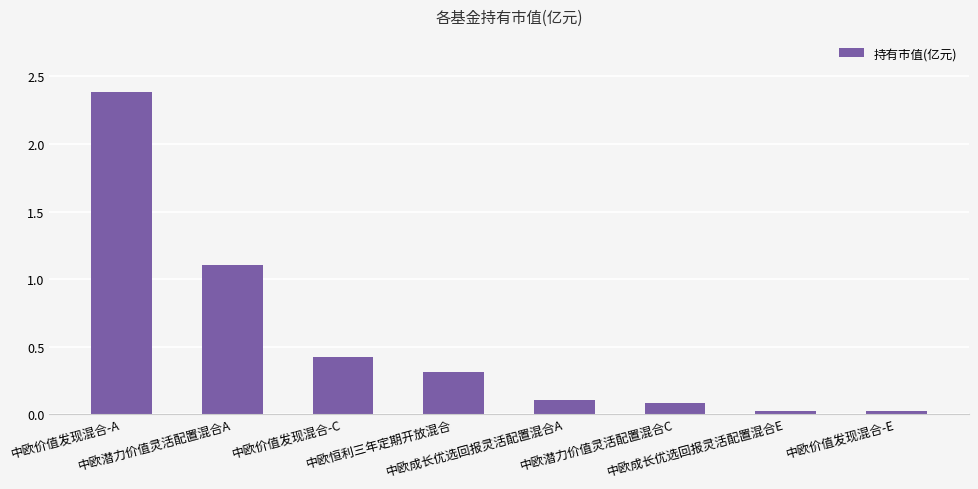

What is the greatest value displayed?

2.4